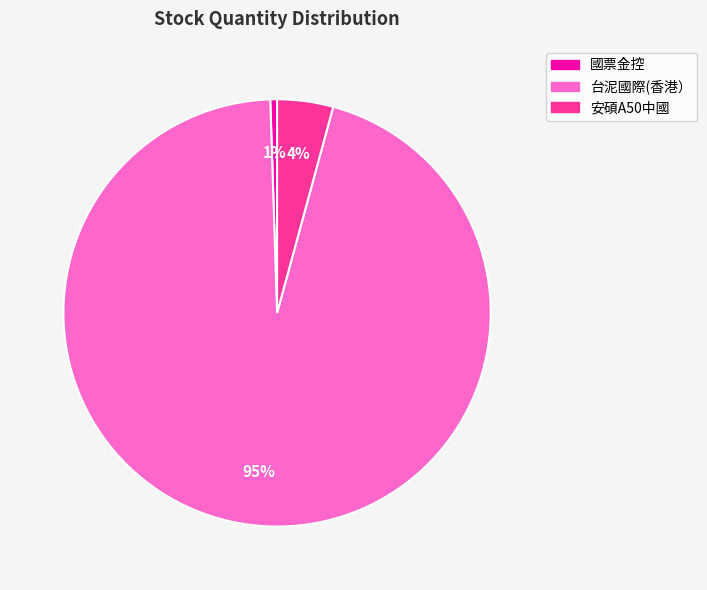

Is it true that 台泥國際(香港） is 88% of the pie?

False